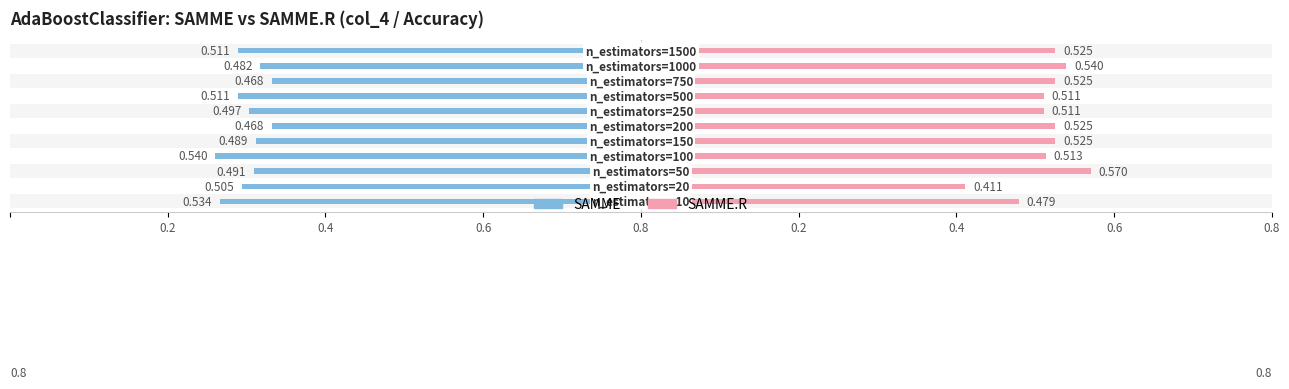

What are all the series names shown in the legend?

SAMME, SAMME.R